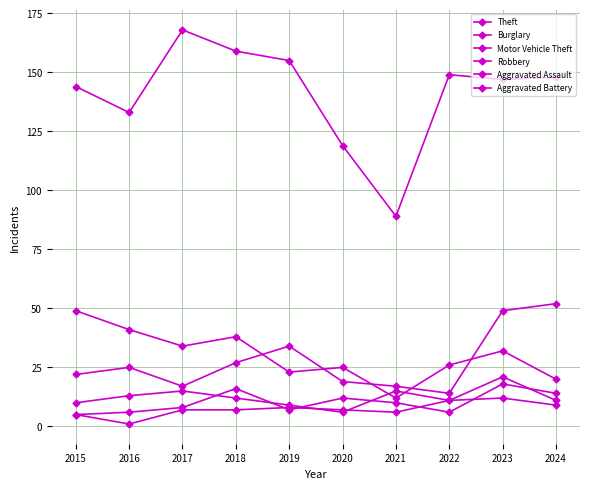

What is the maximum value for Aggravated Assault?

18